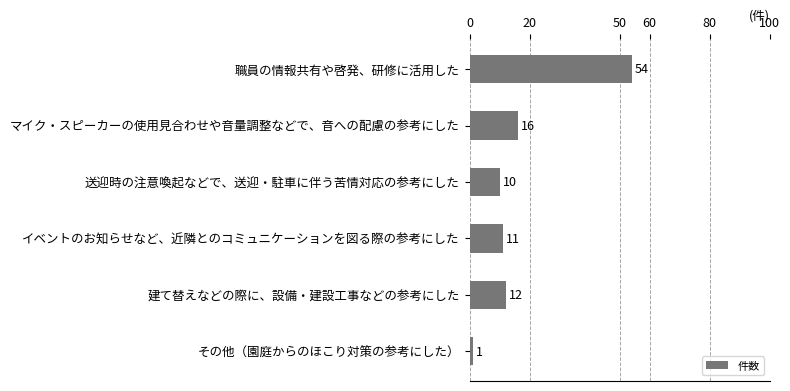

What is the average value?

17